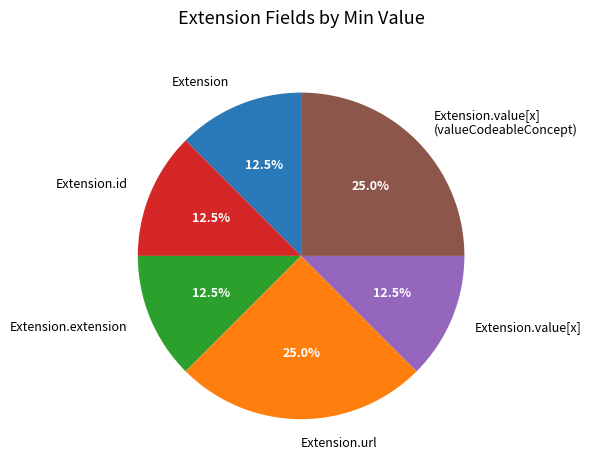

Approximately how many times larger is the value at Extension compared to Extension.value[x]?

1.0